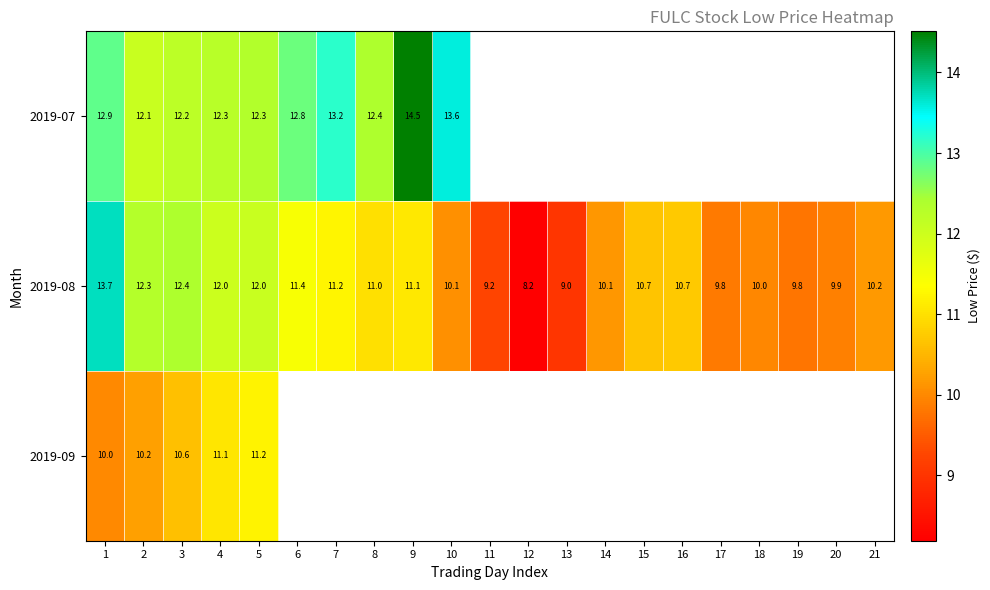

Between 19 and 18, which is larger?

18